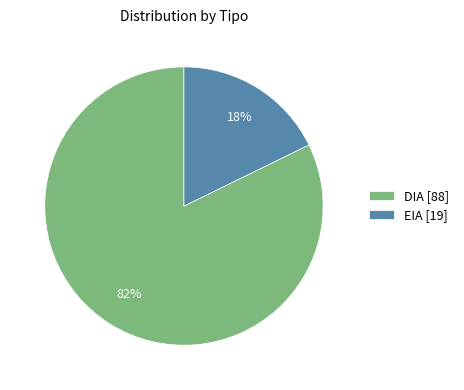

To the nearest percent, what is the difference between the EIA and DIA slice percentages?

64%